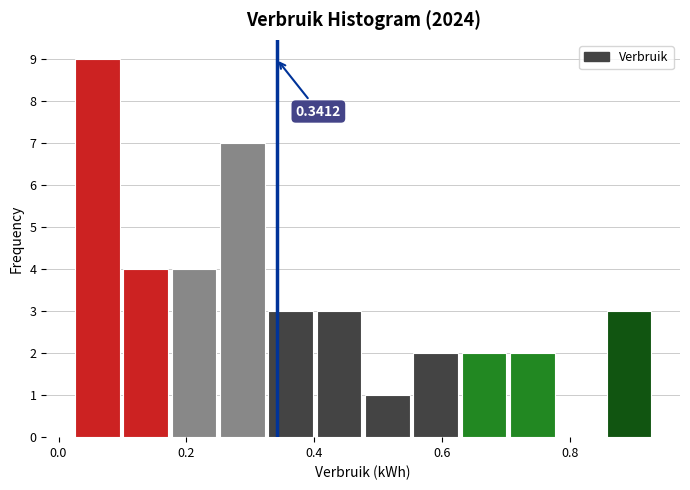

Read against the x-axis, roughly where is the centre of the tallest bar?

0.06